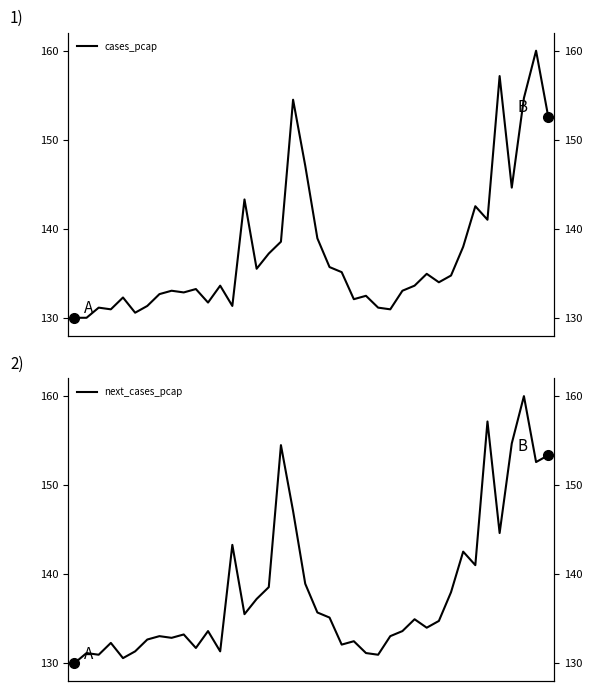

What is the difference between the second highest and minimum values in the next_cases_pcap series?

27.2